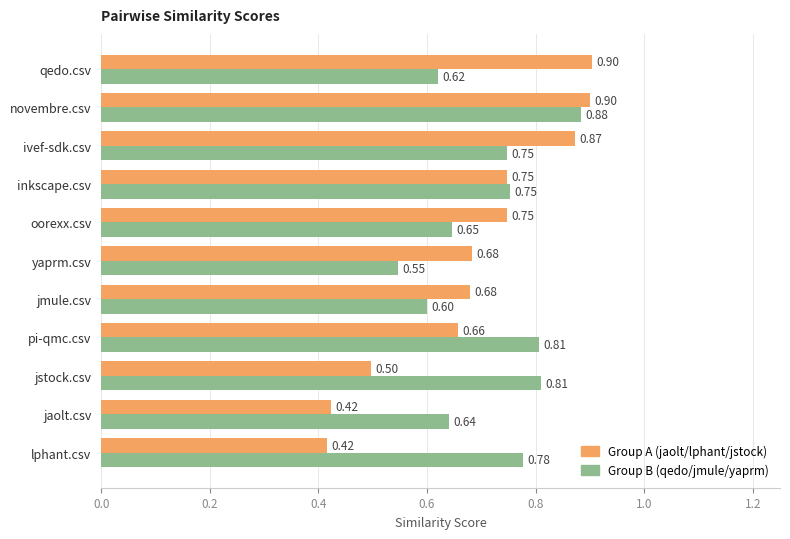

Which category has the highest value in the Group B (qedo/jmule/yaprm) series?

novembre.csv